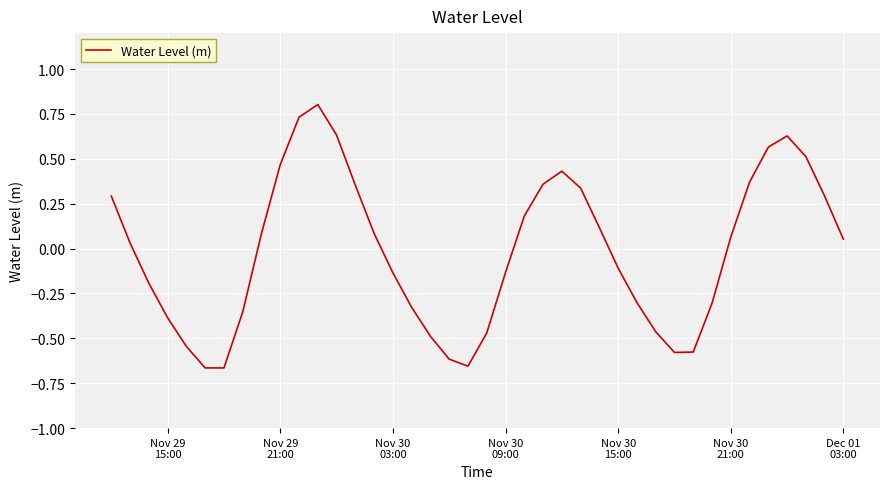

What is the maximum value shown in the chart?

0.8